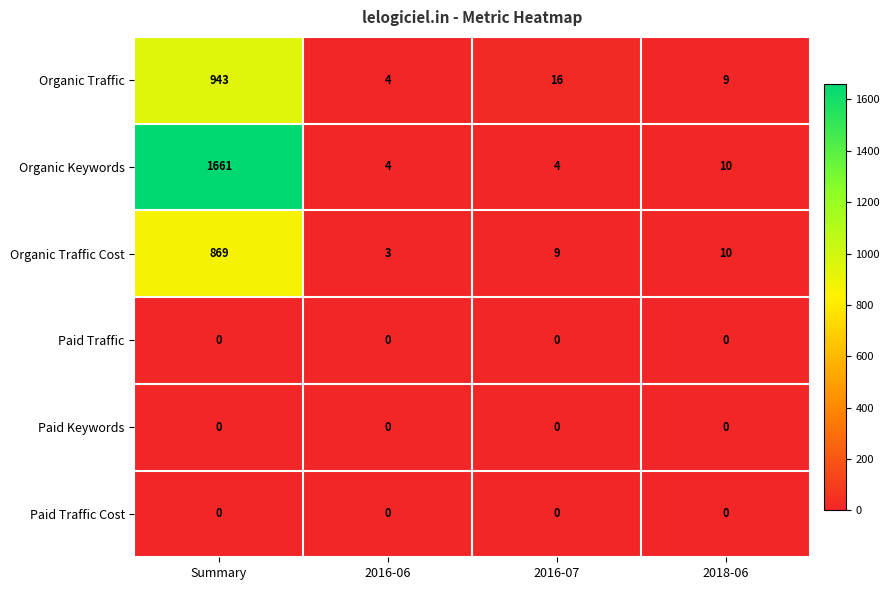

At how many categories does at least one series exceed 669?

1